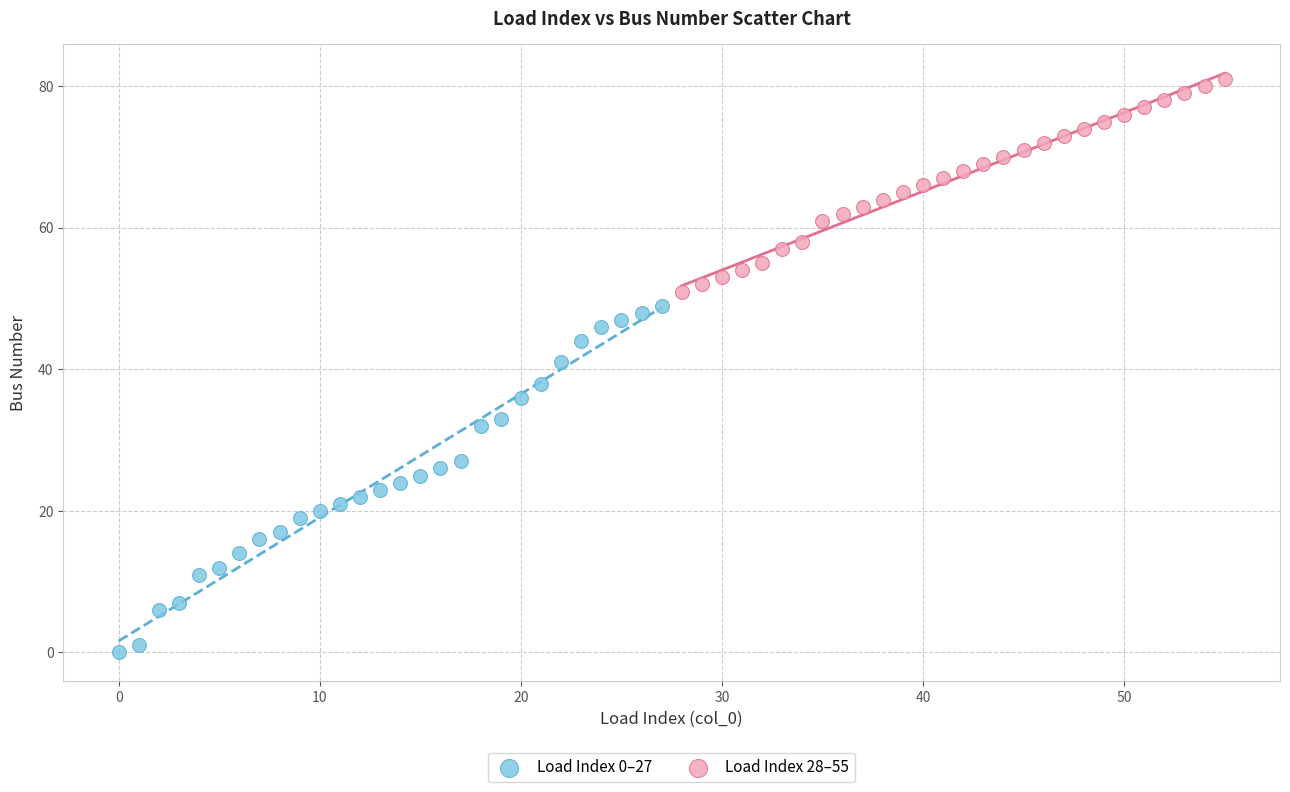

Which series reaches the maximum Y coordinate?

Load Index 28–55